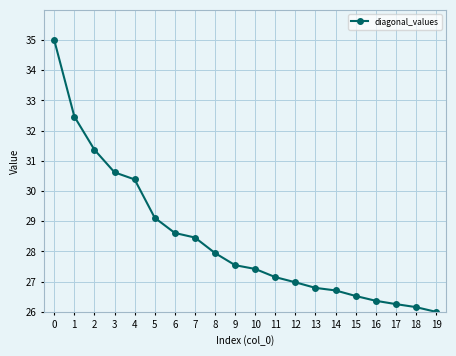

Reading left to right, list all the values displayed in this chart.

35.0	32.5	31.4	30.6	30.4	29.1	28.6	28.5	27.9	27.5	27.4	27.2	27.0	26.8	26.7	26.5	26.4	26.3	26.2	26.0